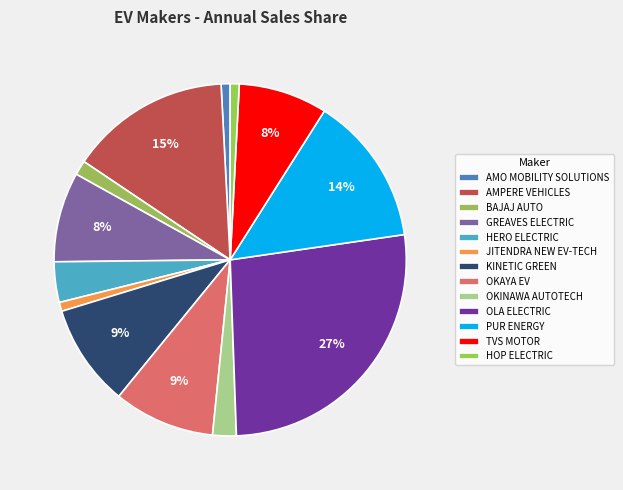

To the nearest percent, what portion does AMO MOBILITY SOLUTIONS represent?

1%